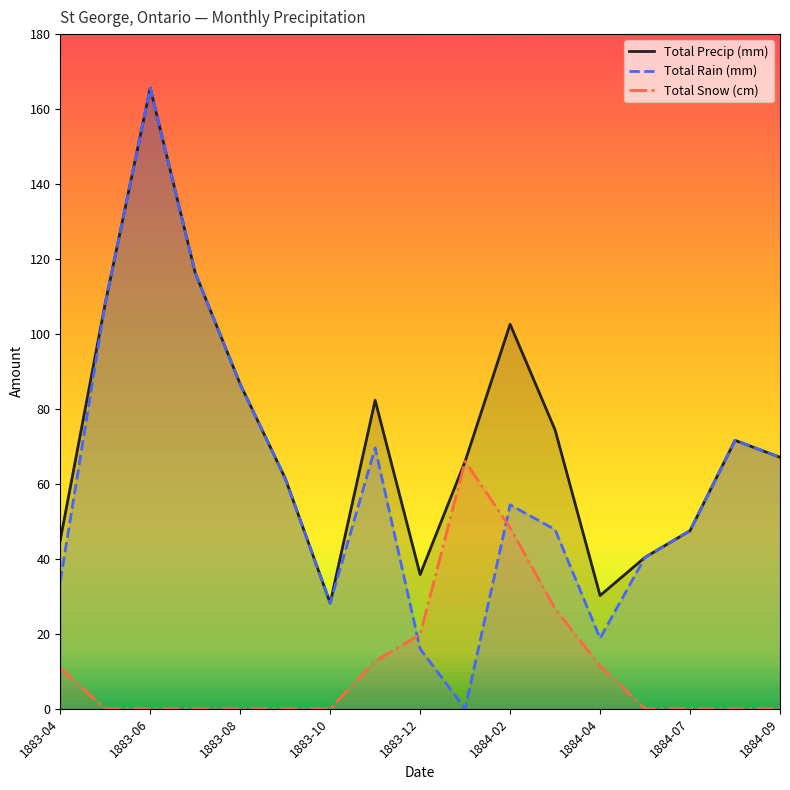

How many series are shown in this chart?

3